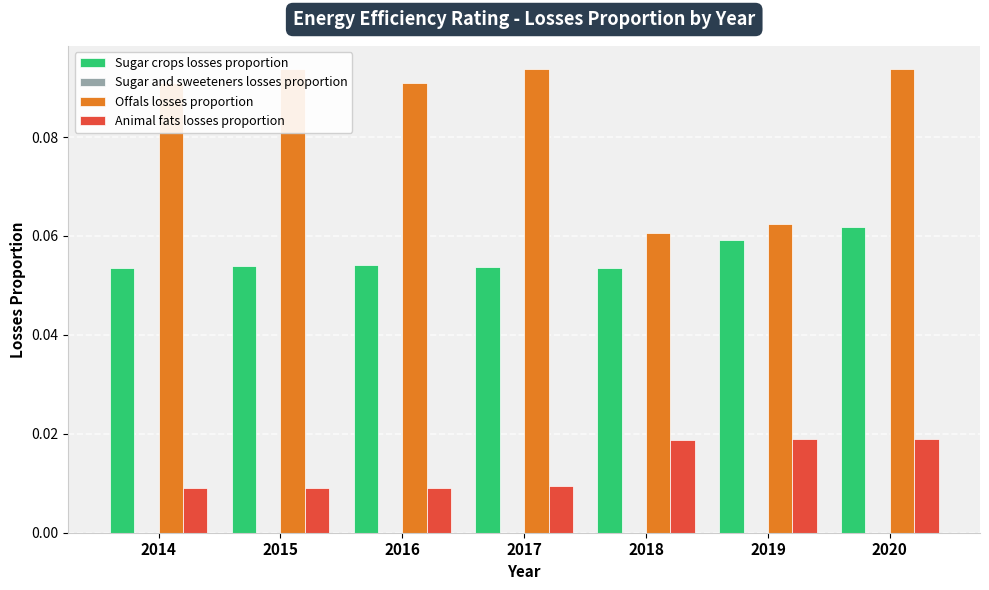

Which series has the largest range (max minus min)?

Offals losses proportion